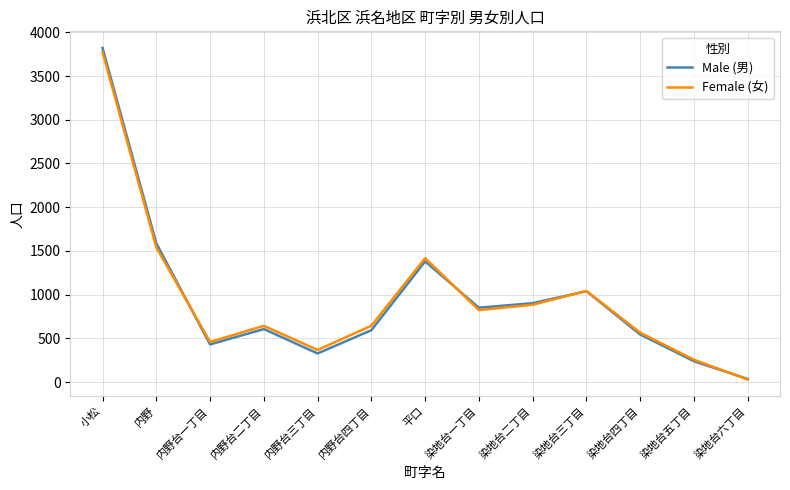

Which series changed the most between 小松 and 内野台三丁目?

Male (男)